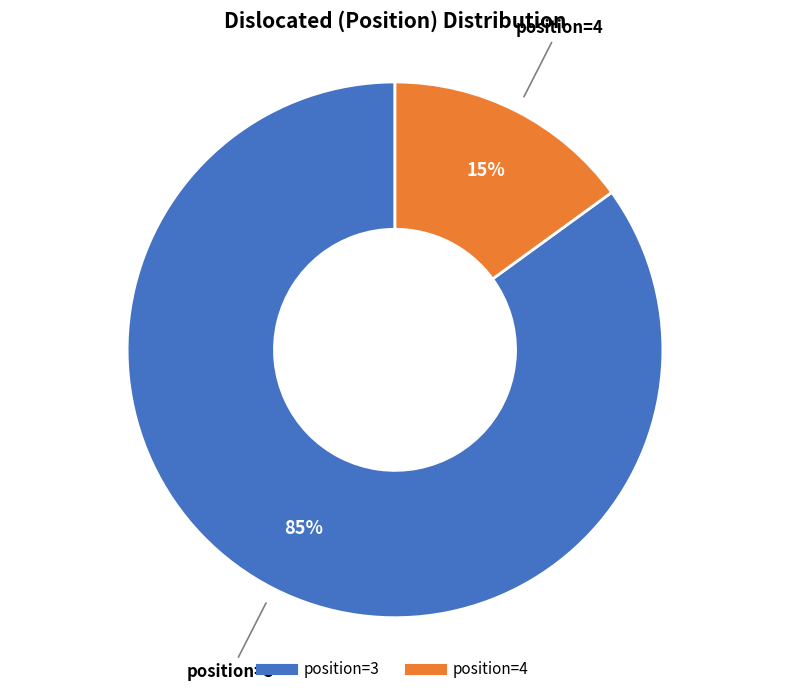

How many segments does this pie chart have?

2